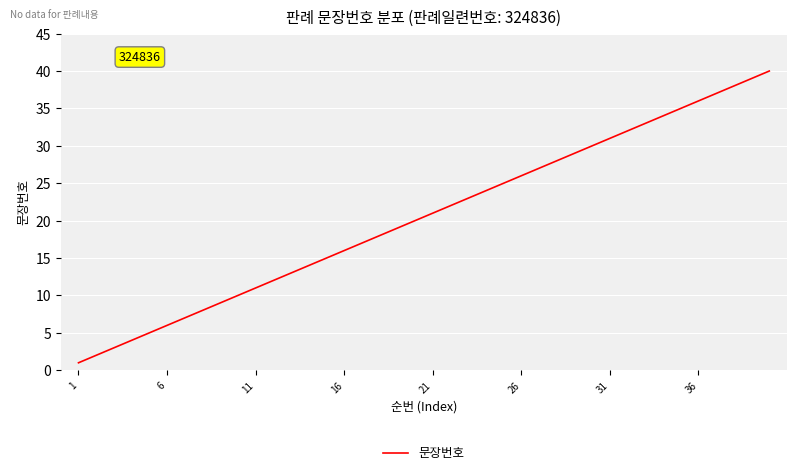

What is the difference between the maximum and minimum values?

39